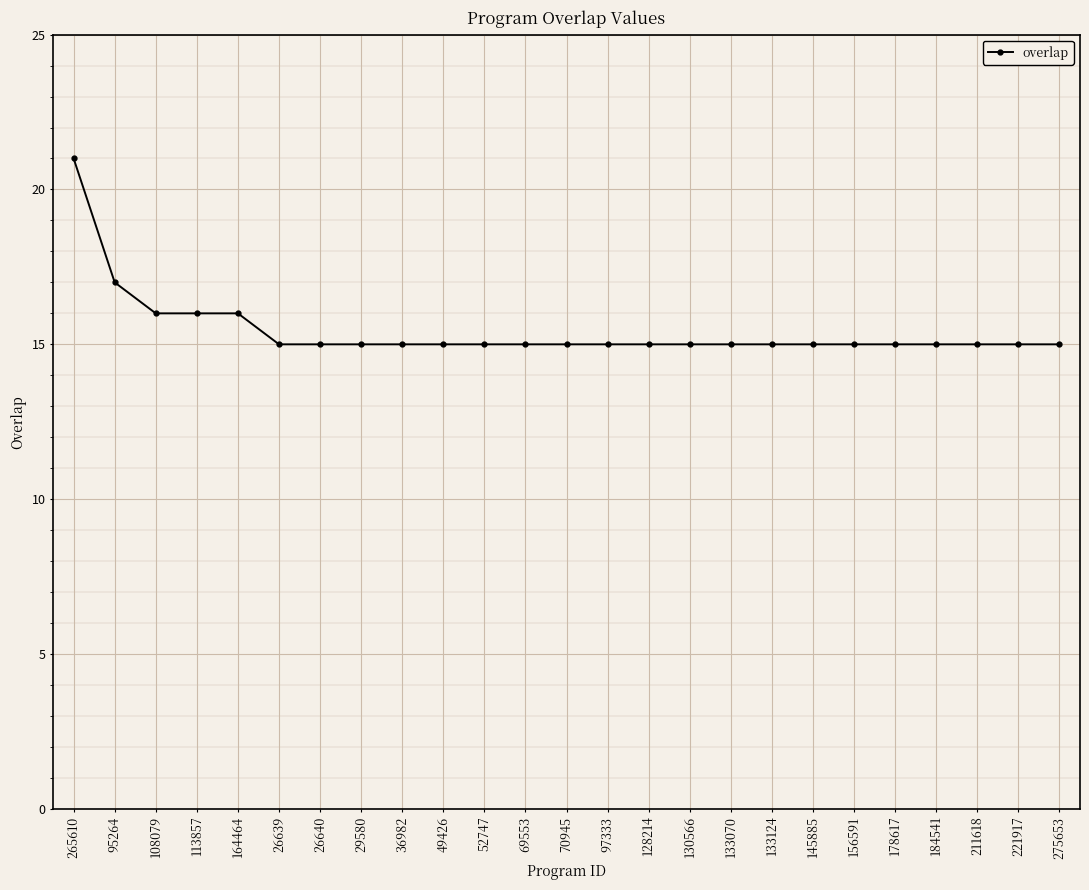

The value at 145885 is 10. True or false?

False